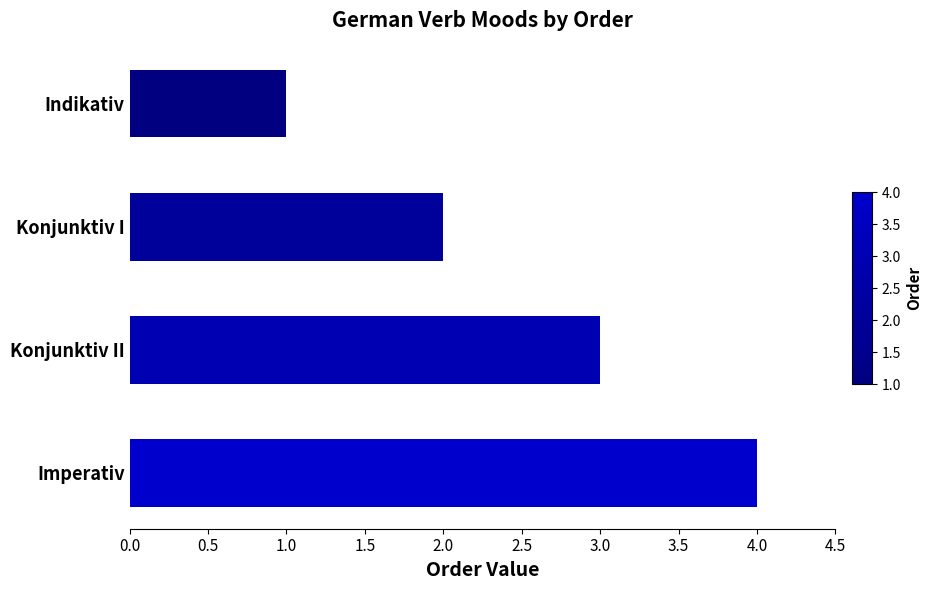

Which has a higher value, Konjunktiv II or Imperativ?

Imperativ